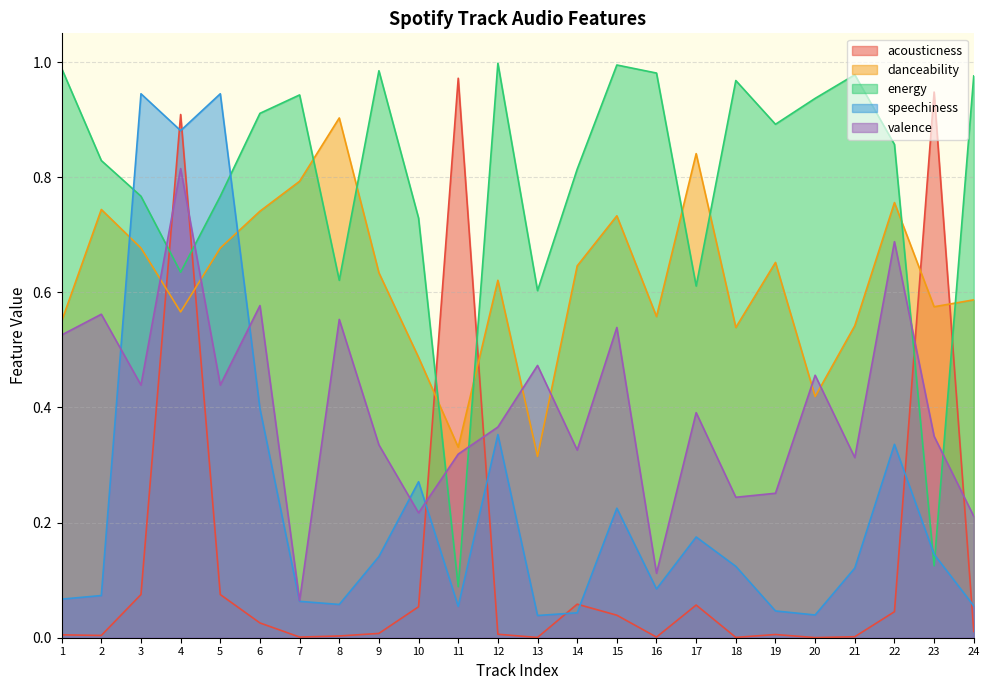

The value of energy at 21 is 1.5. True or false?

False